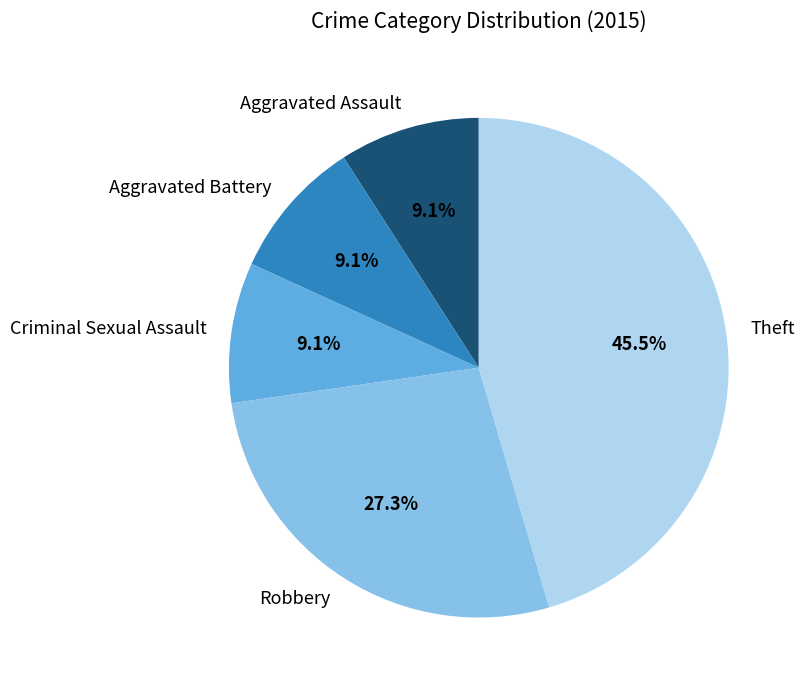

Which category has the biggest portion of the pie?

Theft